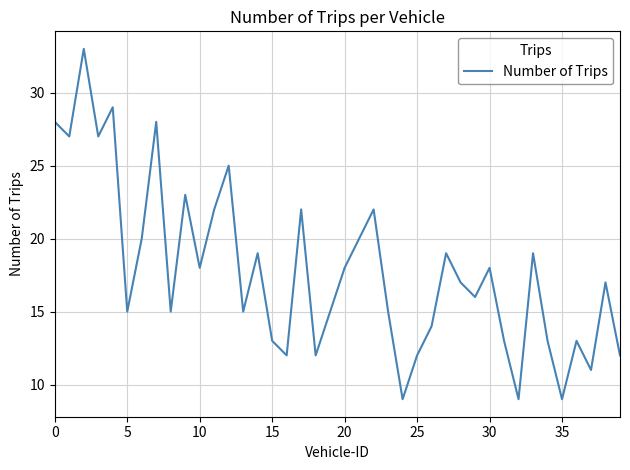

What is the greatest value displayed?

33